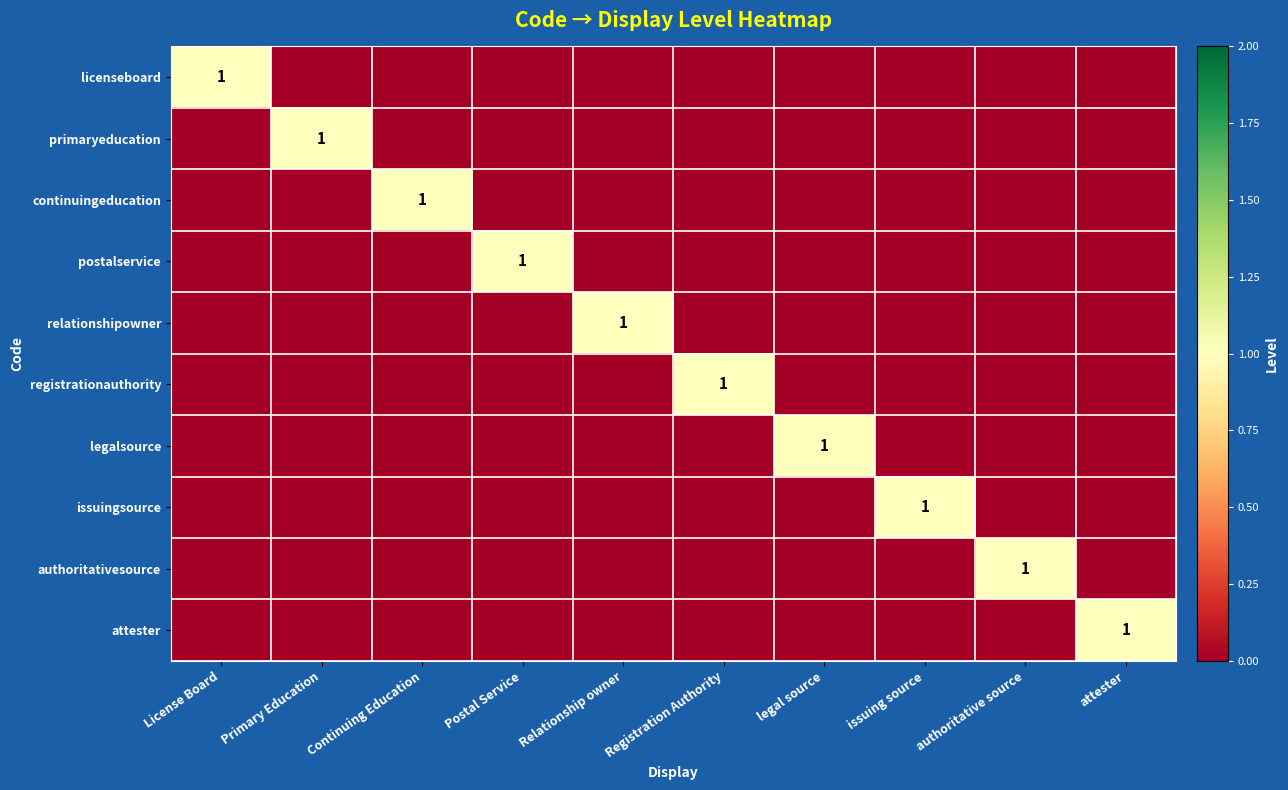

Where is authoritativesource nearest to the value 0?

License Board